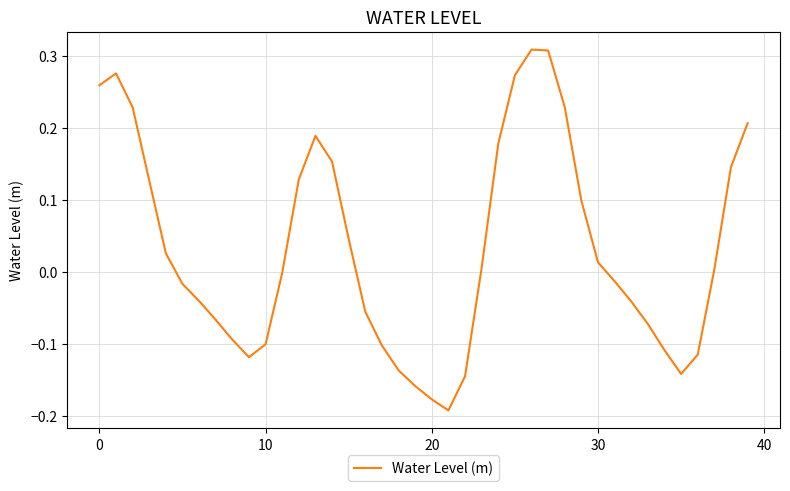

How many lines are shown in the chart?

1